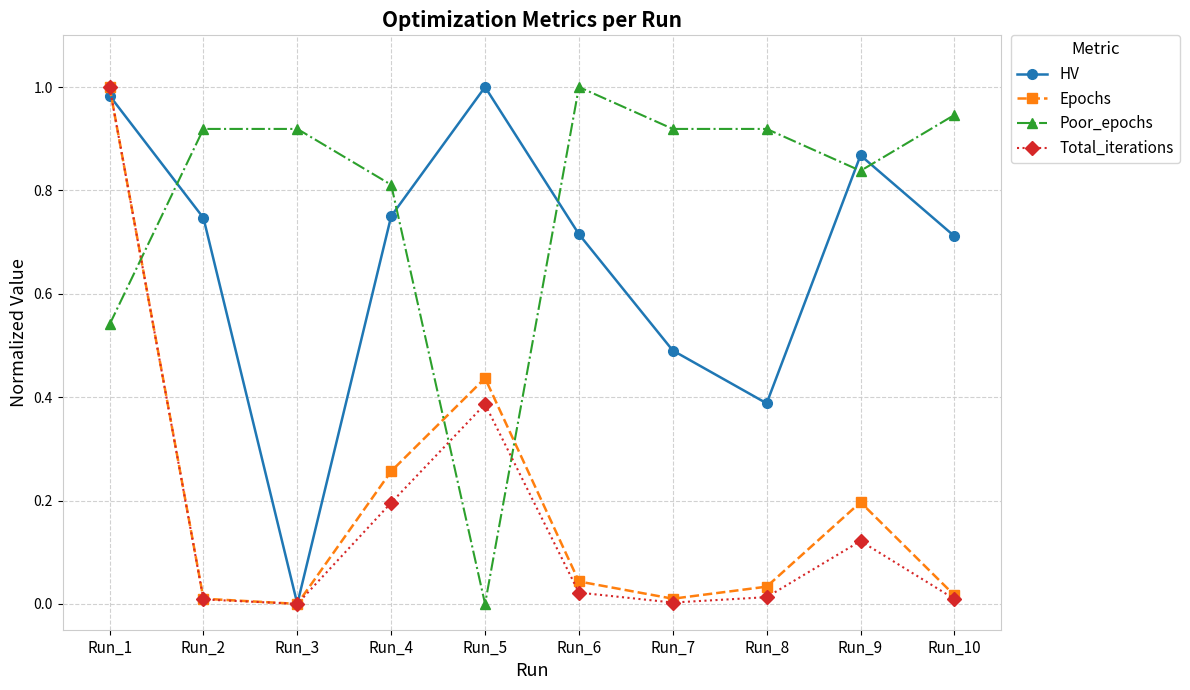

Rank the series at Run_4 from lowest to highest value.

Total_iterations, Epochs, HV, Poor_epochs